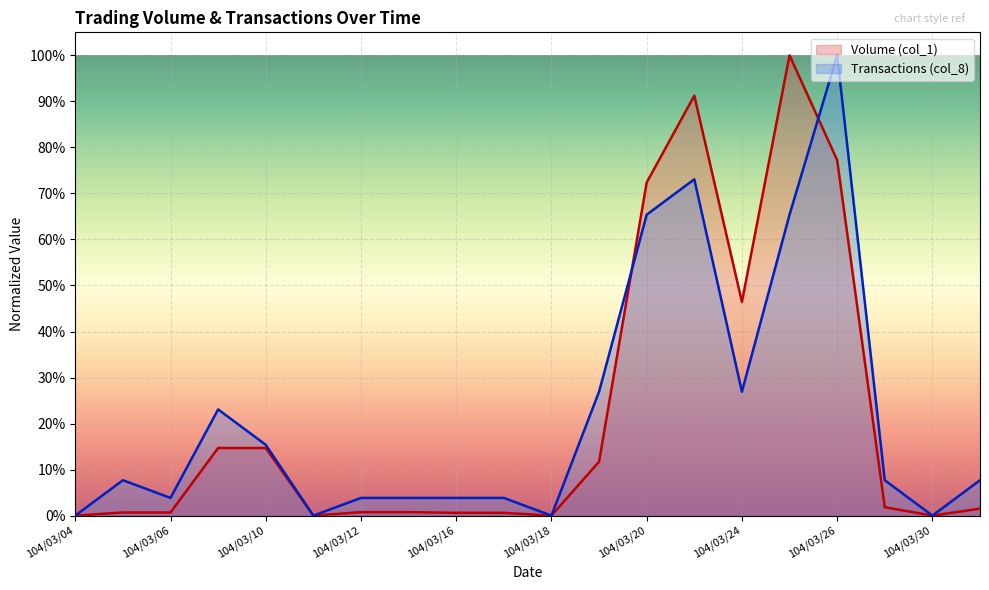

Rank the categories by Volume (col_1) value from highest to lowest.

104/03/25, 104/03/23, 104/03/26, 104/03/20, 104/03/24, 104/03/09, 104/03/10, 104/03/19, 104/03/27, 104/03/31, 104/03/12, 104/03/13, 104/03/05, 104/03/06, 104/03/16, 104/03/17, 104/03/04, 104/03/11, 104/03/18, 104/03/30